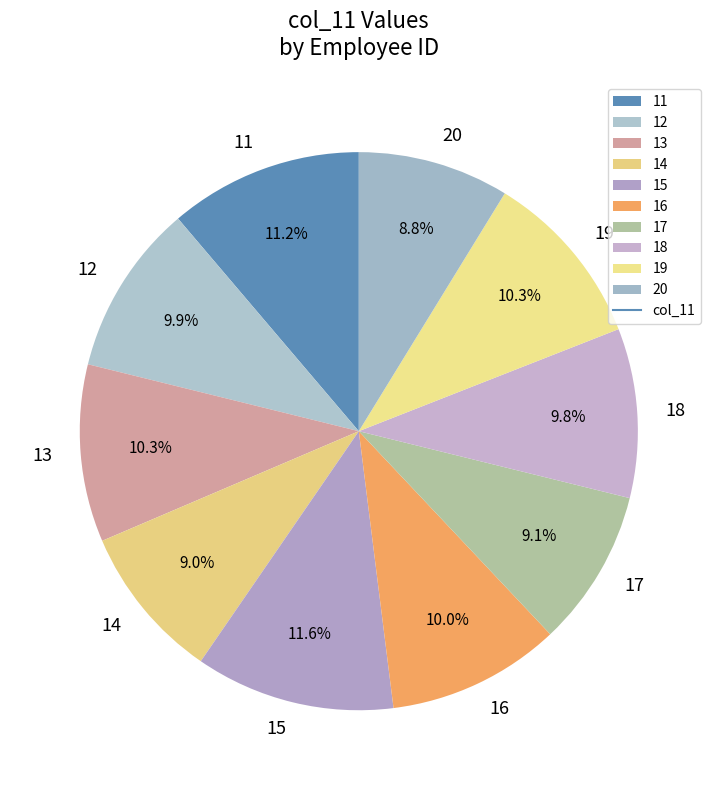

Is 20 the majority of the pie?

No